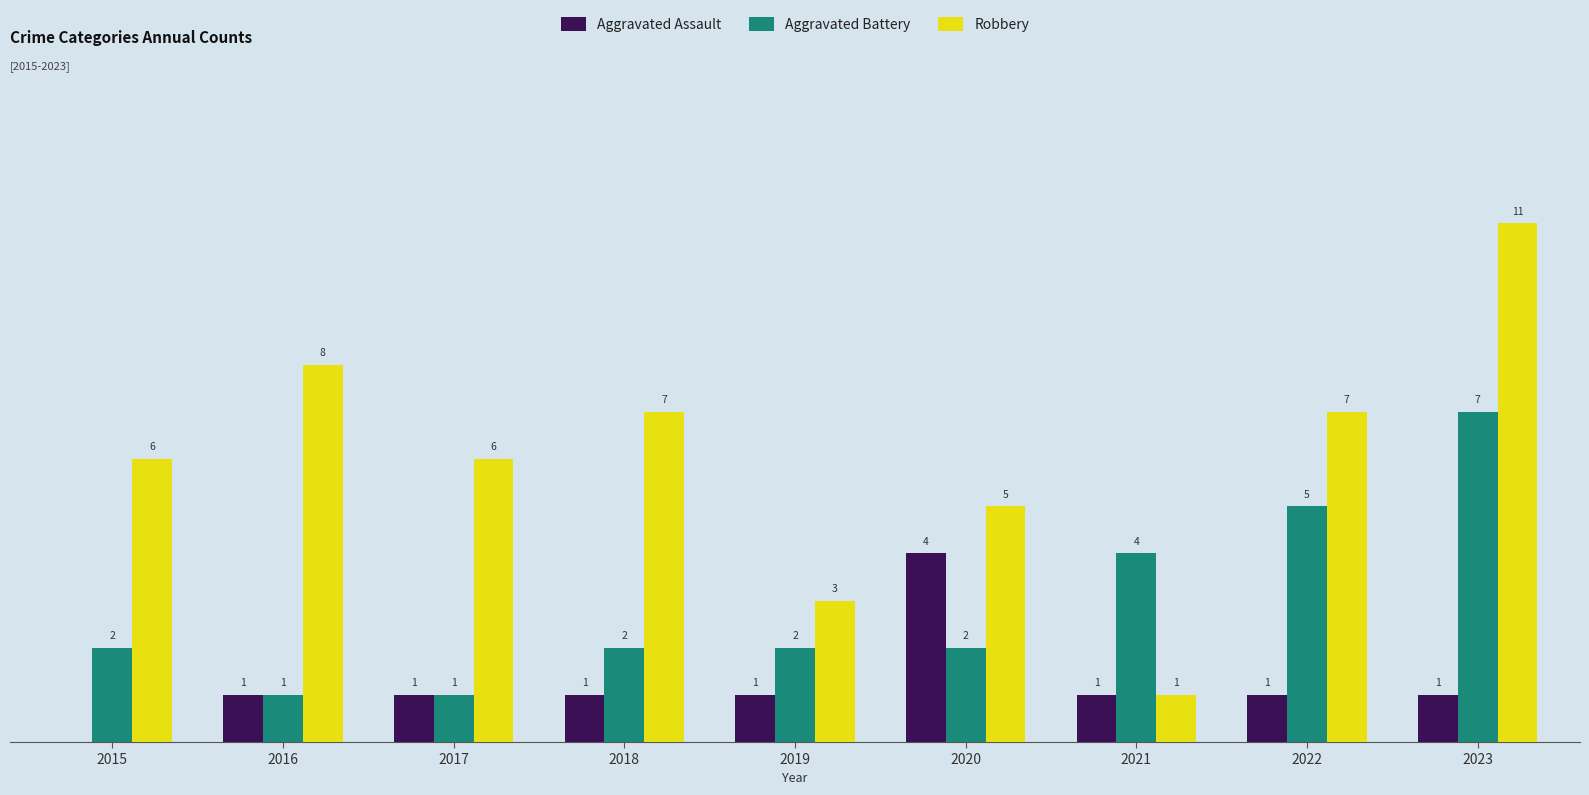

Which series has the largest total across all categories?

Robbery